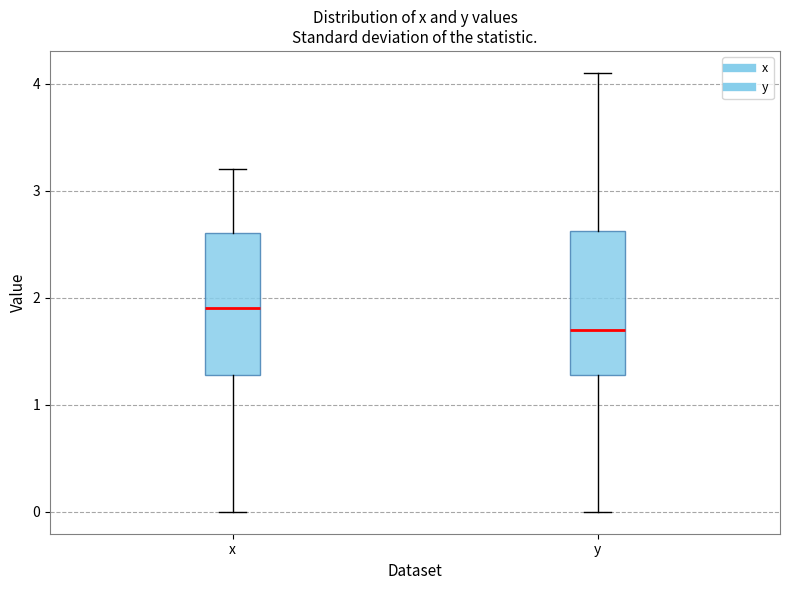

Reading left to right, transcribe this box plot: for each box, give where its median line is, the range the box spans, and where its two whiskers end, as read against the y-axis. The values are not printed on the chart, so give them approximately, as read against the axis.

x: median 1.9, box 1.3 to 2.6, whiskers 0.0 to 3.2
y: median 1.7, box 1.3 to 2.6, whiskers 0.0 to 4.1